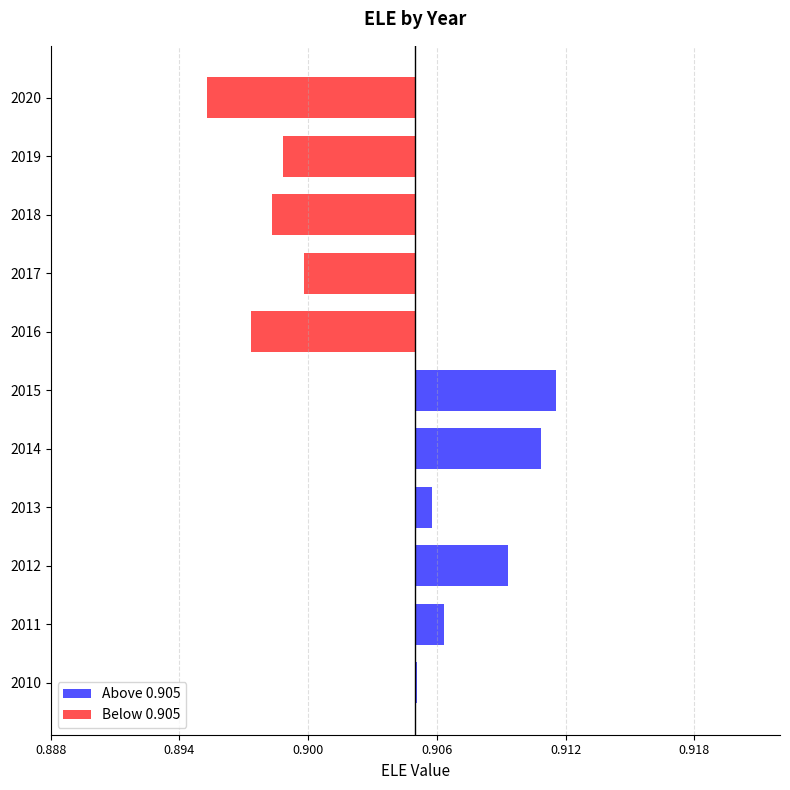

Rank the series by their average value, from lowest to highest.

Below 0.905, Above 0.905